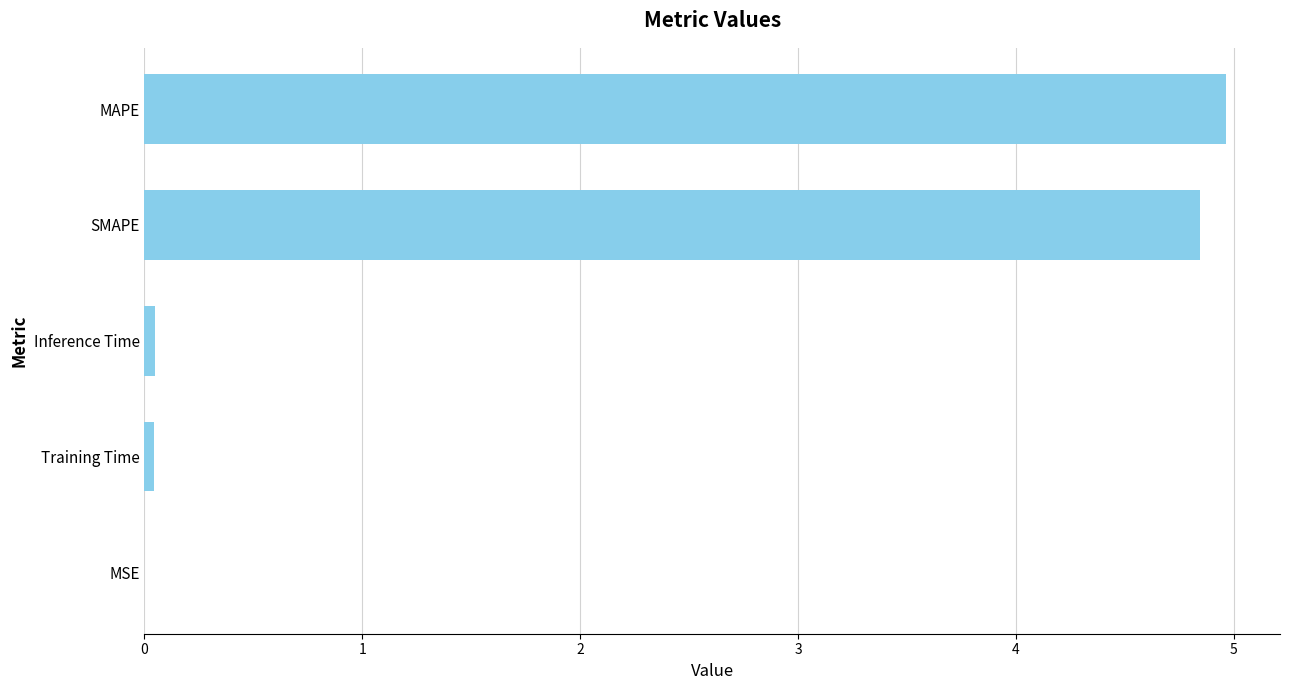

The chart shows a value of 0.0 at Inference Time. True or false?

True